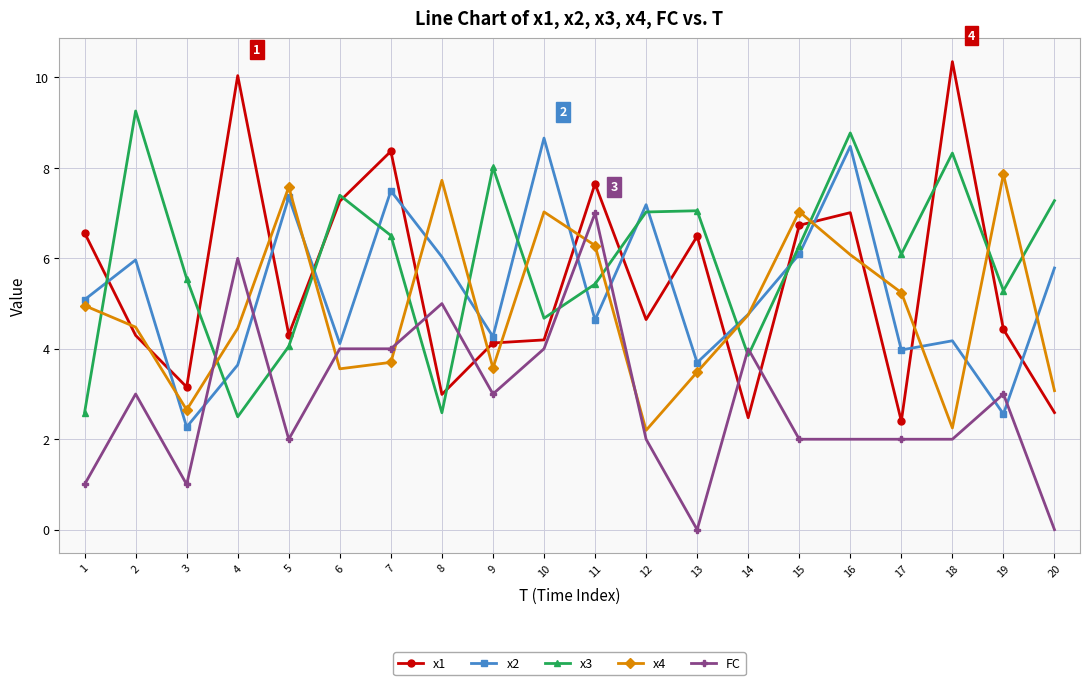

Is it true that x2 equals 12.9 at 10?

False